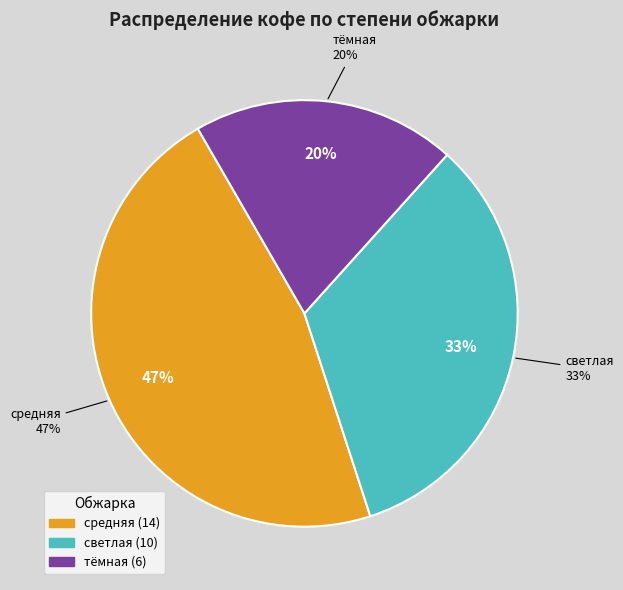

Which slice is the largest?

средняя